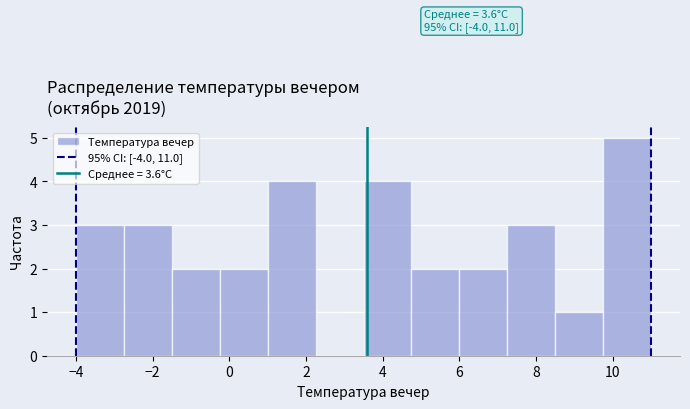

Which range on the x-axis has the tallest bar?

9.75 to 11.00